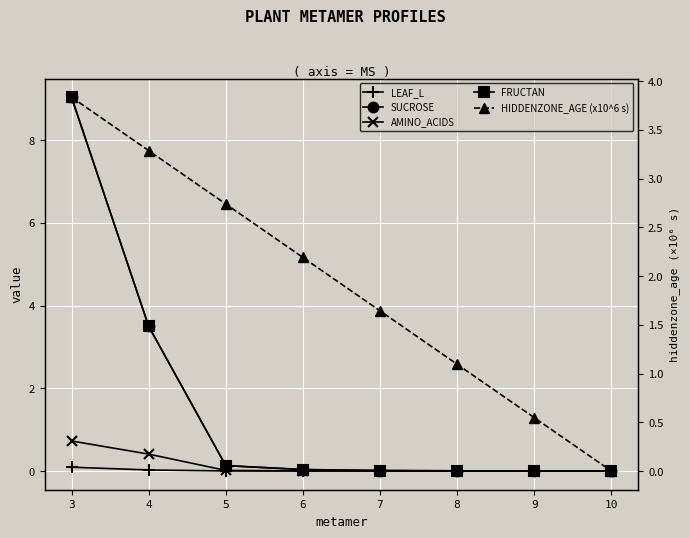

Reading right to left, extract all data points from this chart.

LEAF_L: 0.0	0.0	0.0	0.0	0.0	0.0	0.0	0.1
SUCROSE: 0.0	0.0	0.0	0.0	0.0	0.1	3.5	9.0
AMINO_ACIDS: 0.0	0.0	0.0	0.0	0.0	0.0	0.4	0.7
FRUCTAN: 0.0	0.0	0.0	0.0	0.0	0.1	3.5	9.0
HIDDENZONE_AGE (x10^6 s): 0.0	0.5	1.1	1.6	2.2	2.7	3.3	3.8